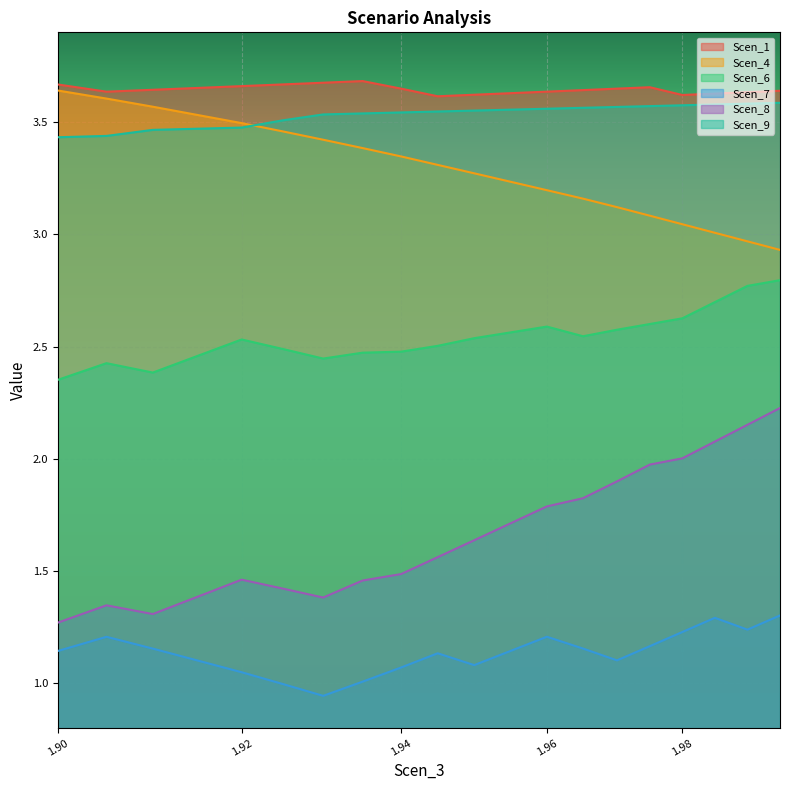

How many series are shown in this chart?

6